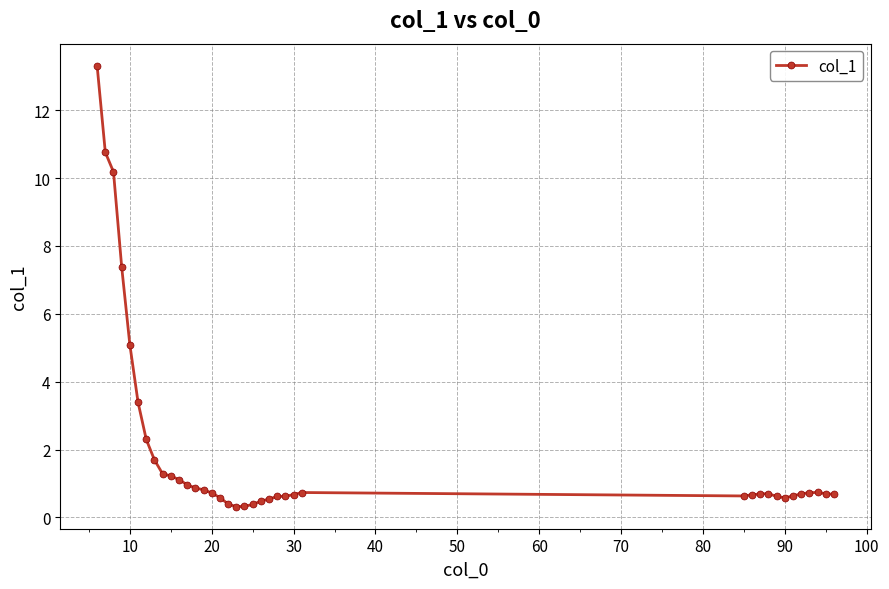

True or false: there are more than 0 points higher than both neighbors.

True